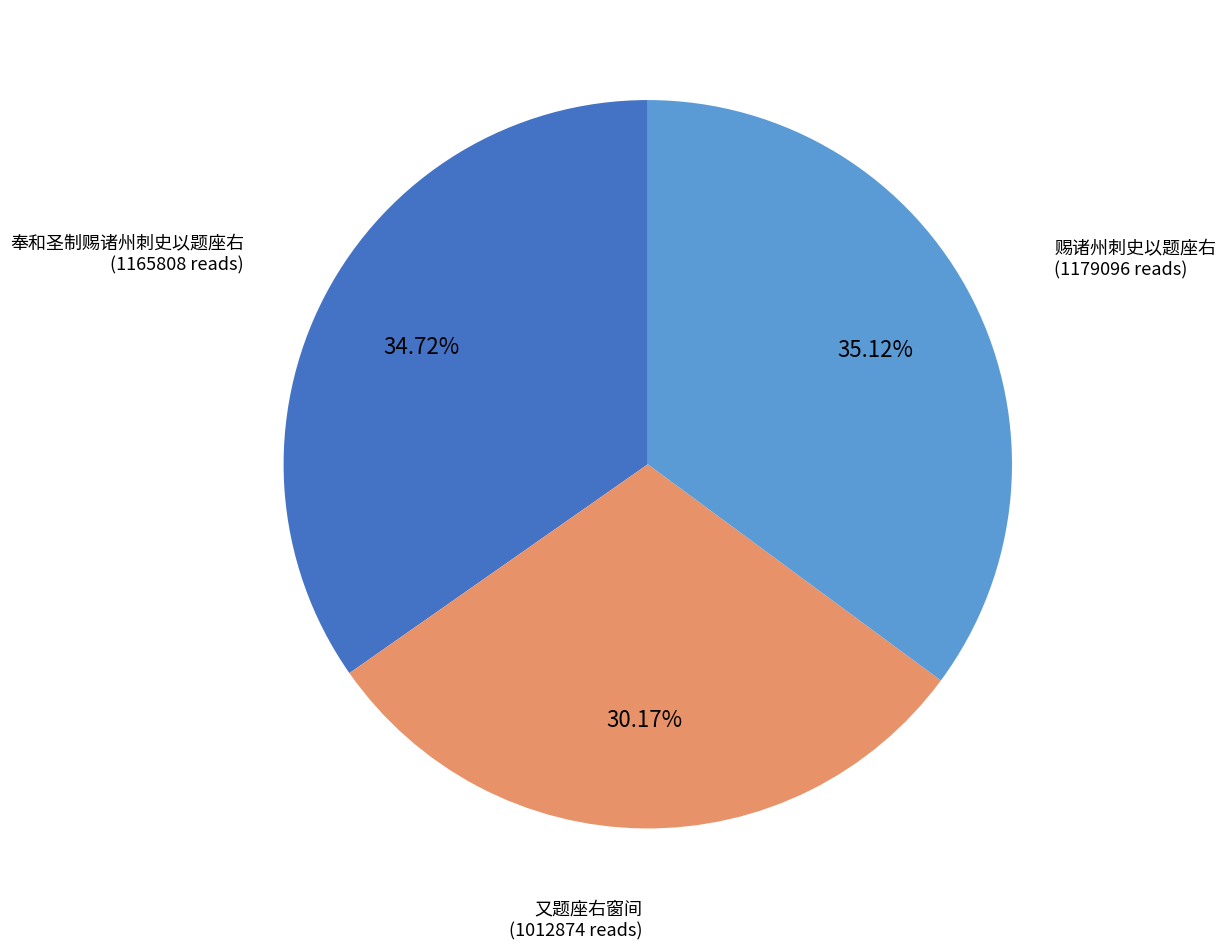

To the nearest percent, what percentage of the pie is 又题座右窗间?

30%